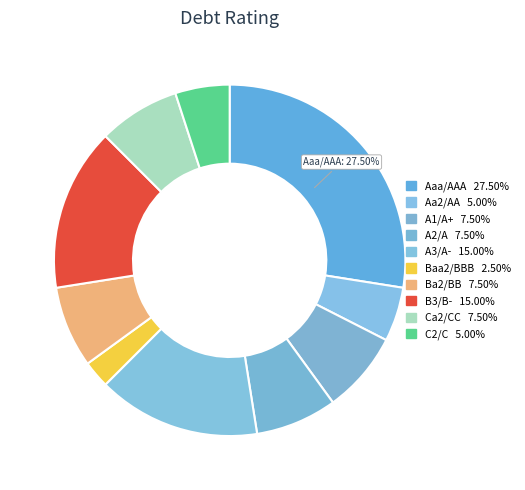

Count the number of slices in the pie.

10